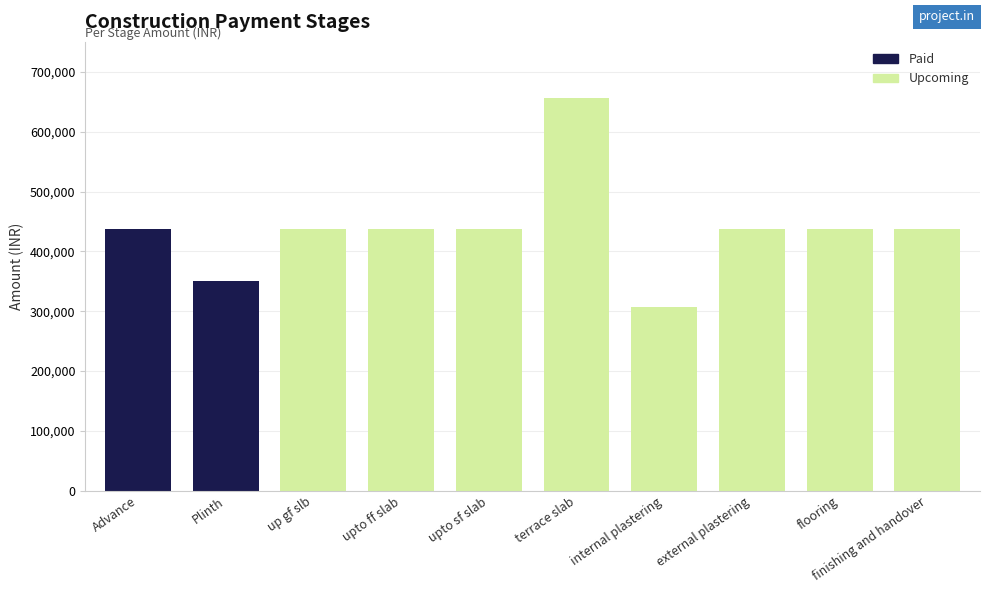

Which label corresponds to the smallest value in the chart?

internal plastering